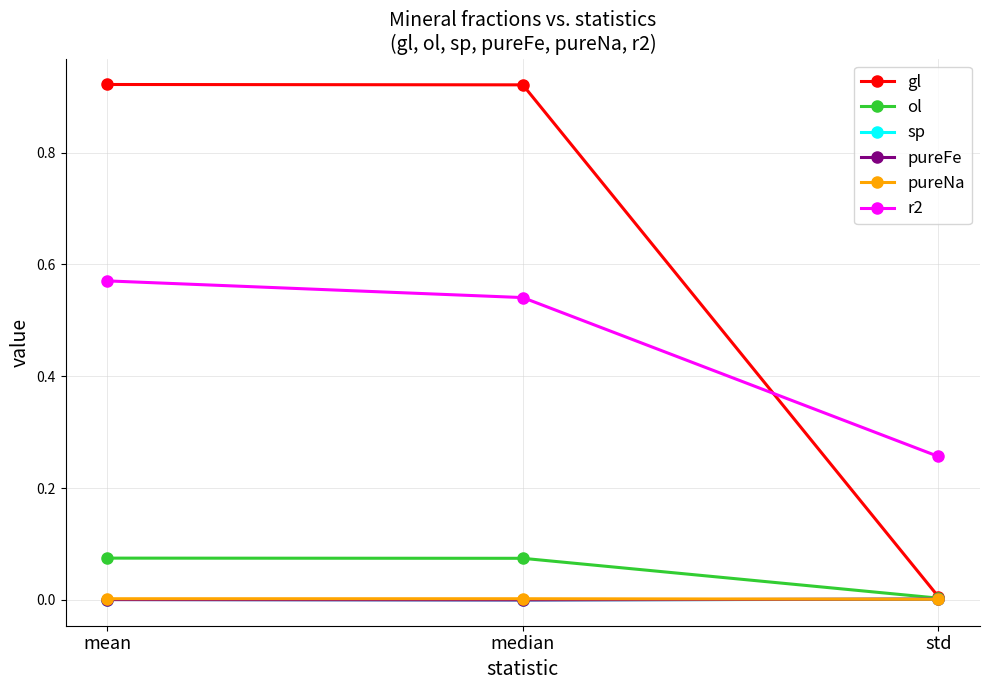

Does the chart have visible grid lines?

Yes